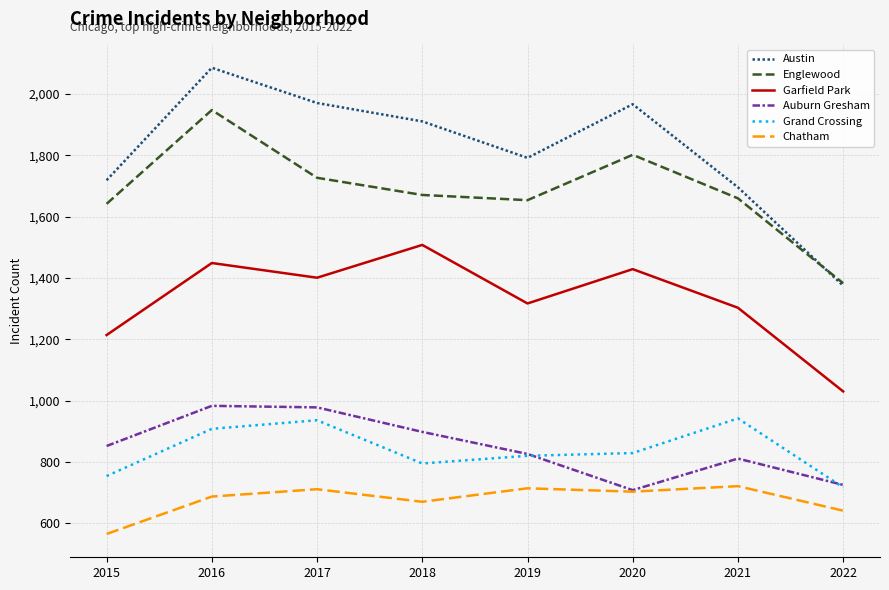

At which category is the sum across all series the highest?

2016